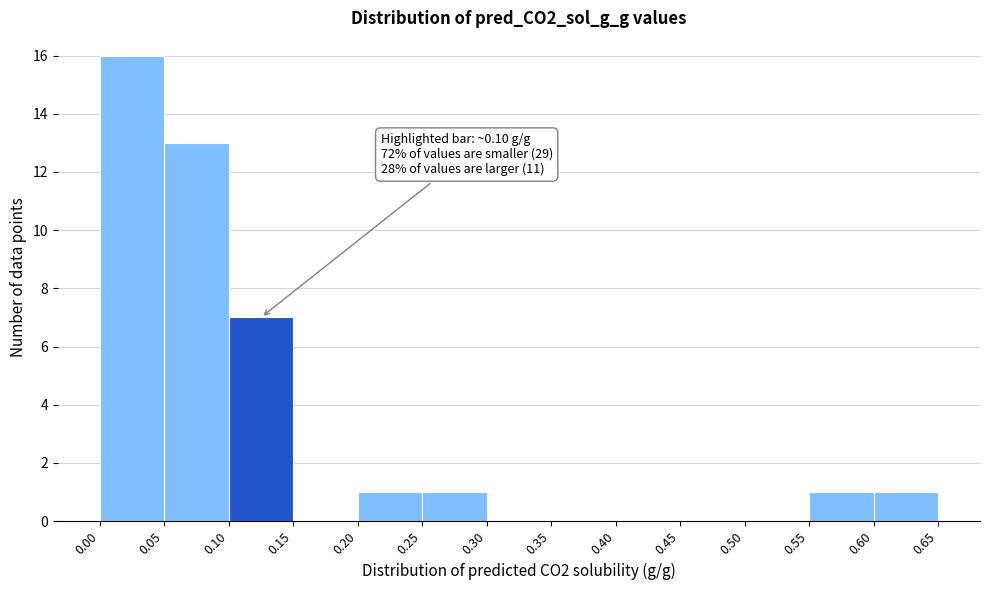

Which range on the x-axis has the tallest bar?

0.00 to 0.05